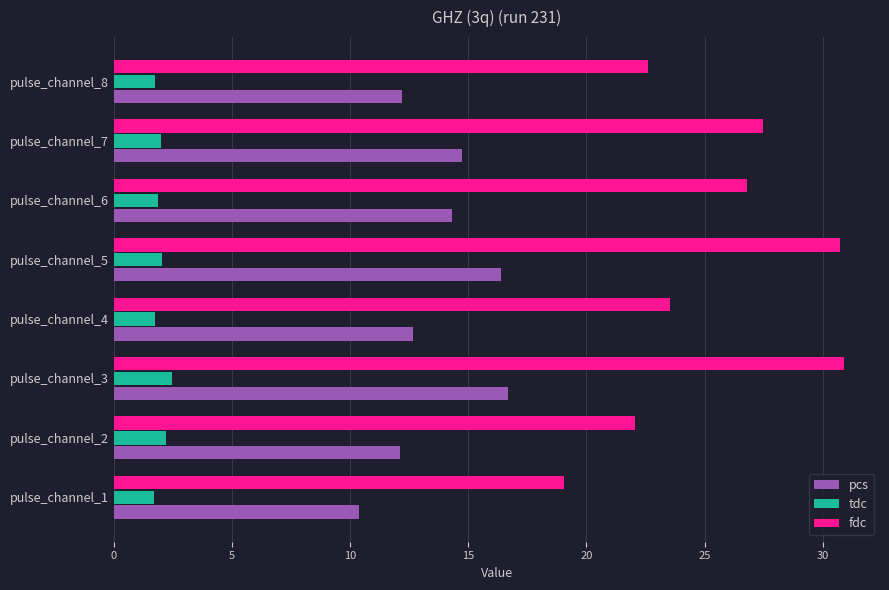

Which series has the largest range (max minus min)?

fdc